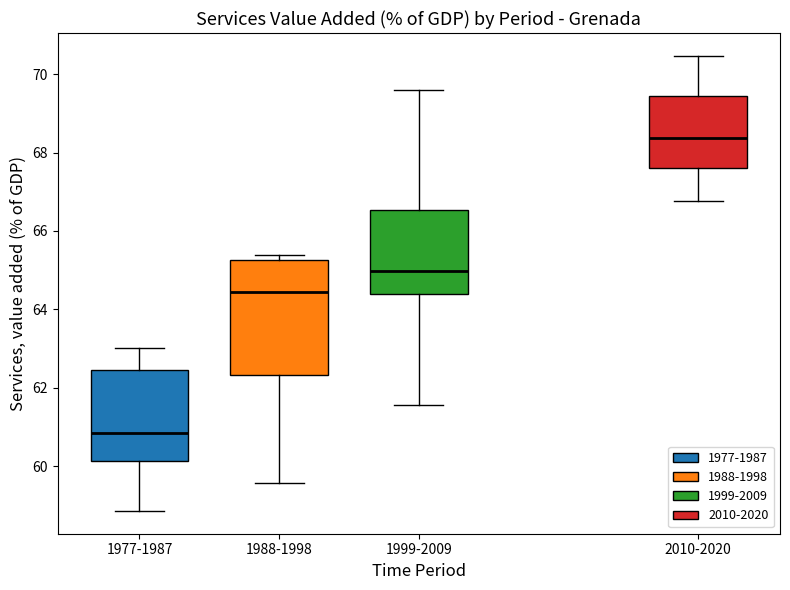

Which box has the highest median line?

2010-2020